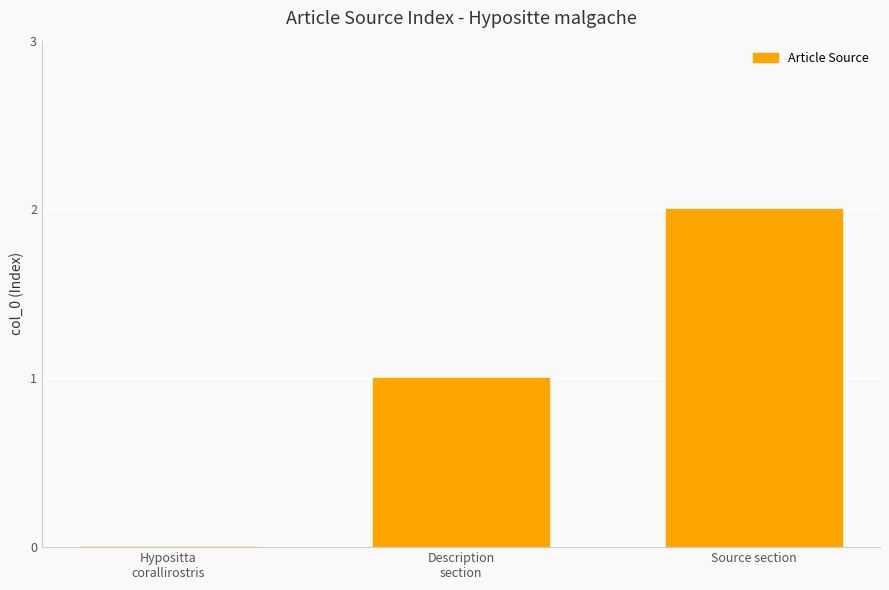

How many values are between 0 and 2?

3